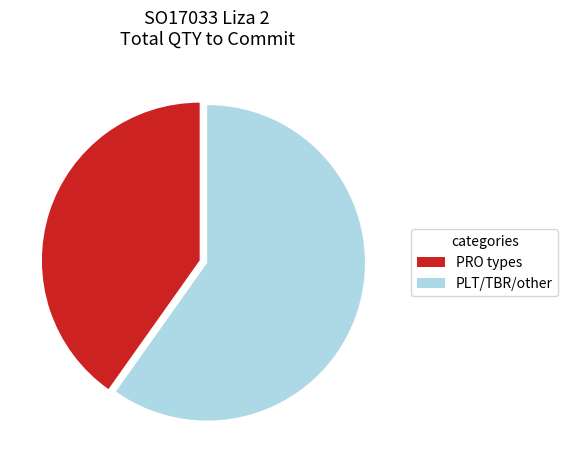

What is the smallest slice in the pie chart?

PRO types